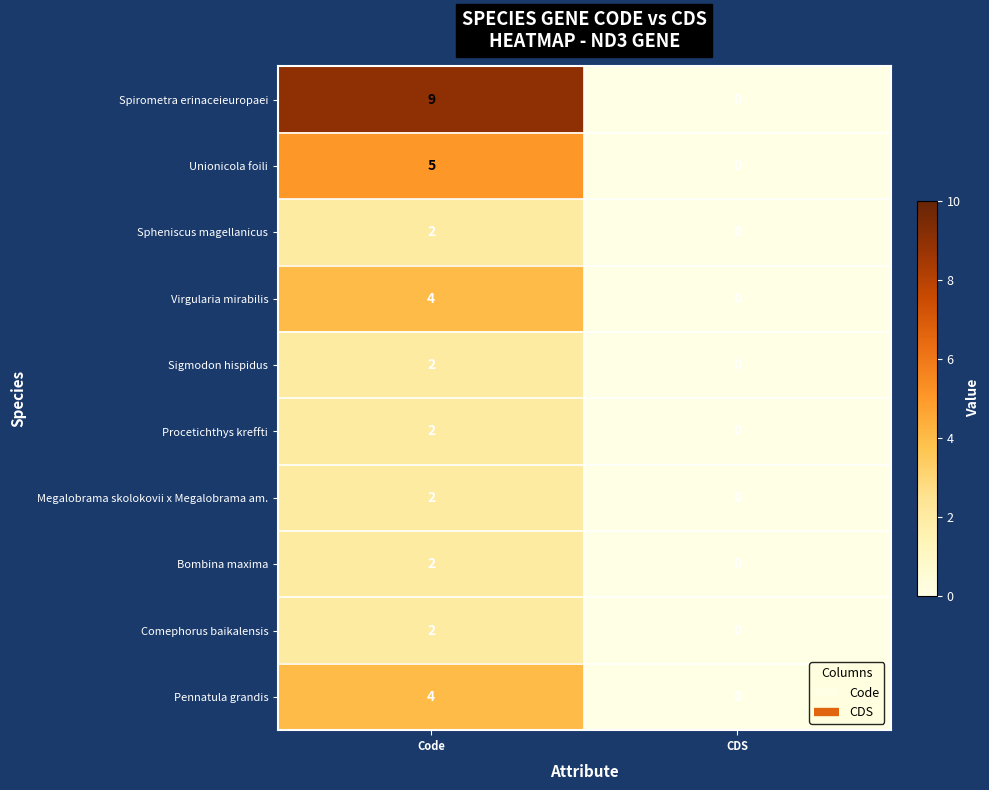

Which series has the largest total across all categories?

Spirometra erinaceieuropaei